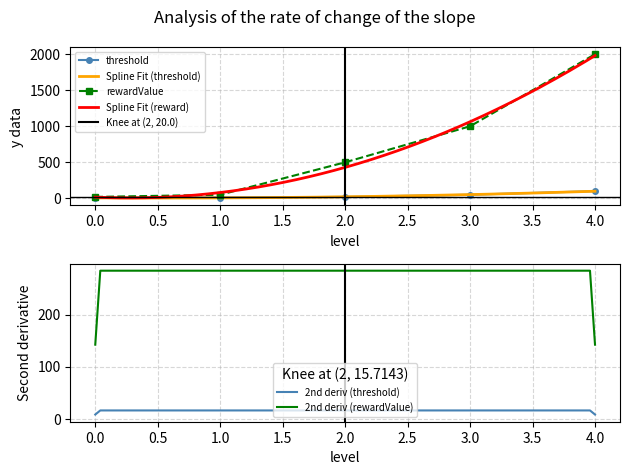

At which label does rewardValue first exceed 500?

3